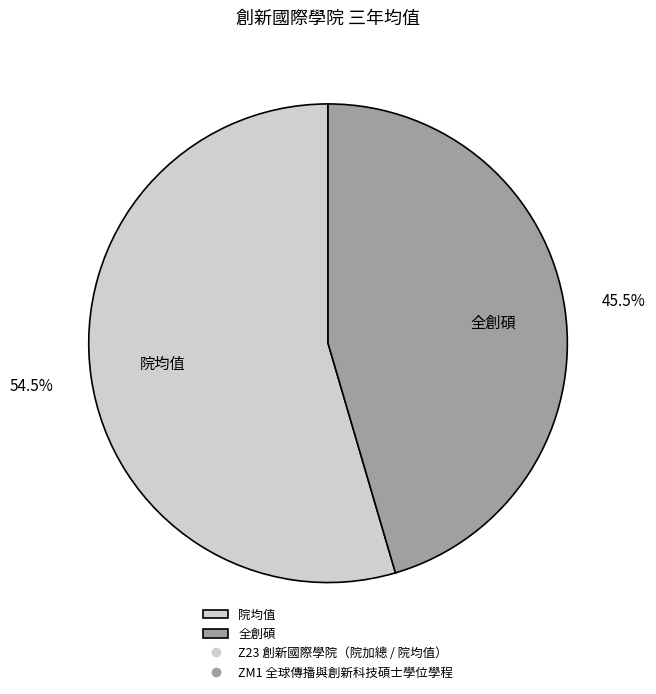

Which slice is the largest?

院均值